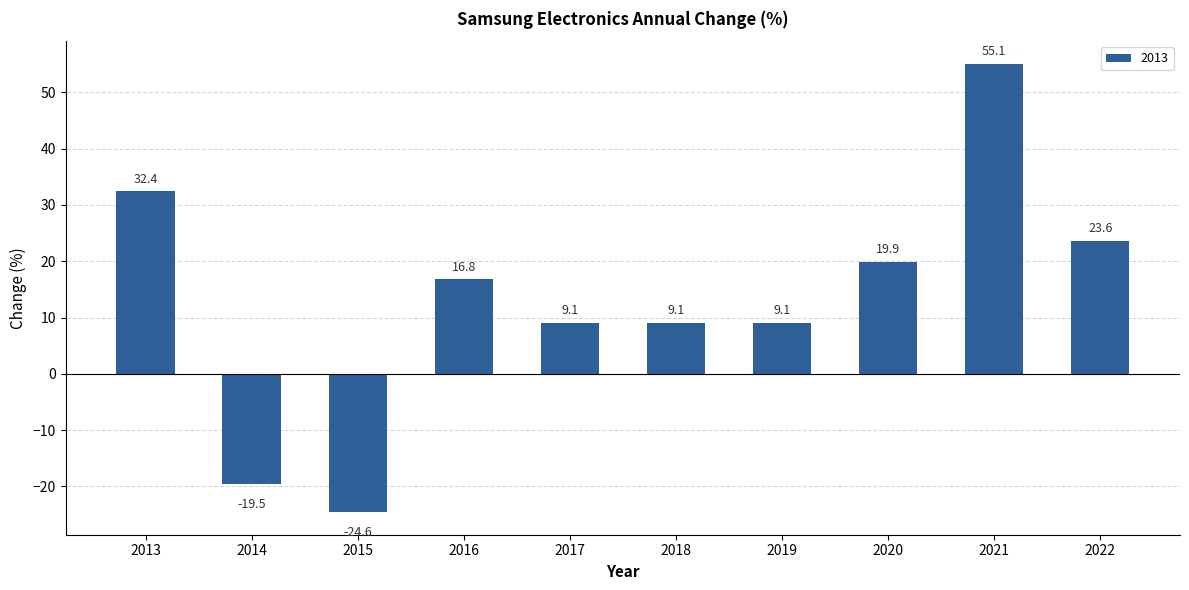

The value at 2021 is 55.1. True or false?

True